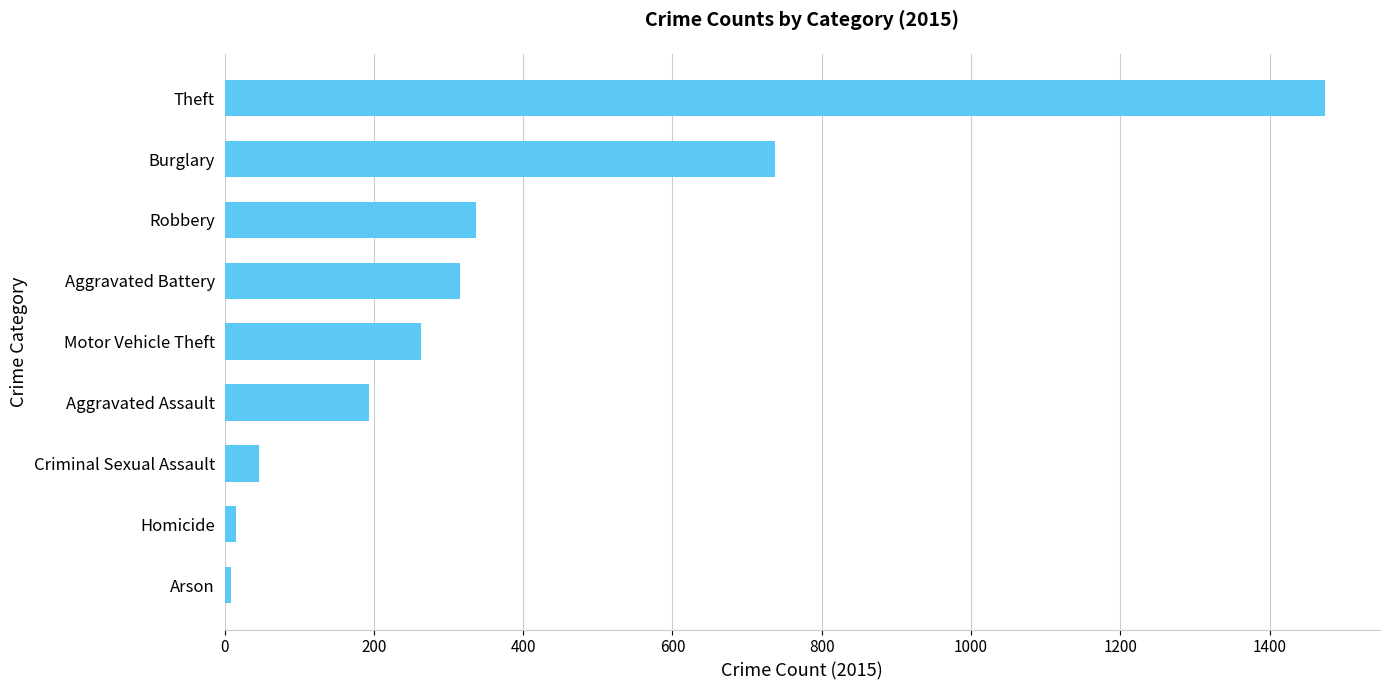

True or false: the data shows 209 at Aggravated Battery.

False